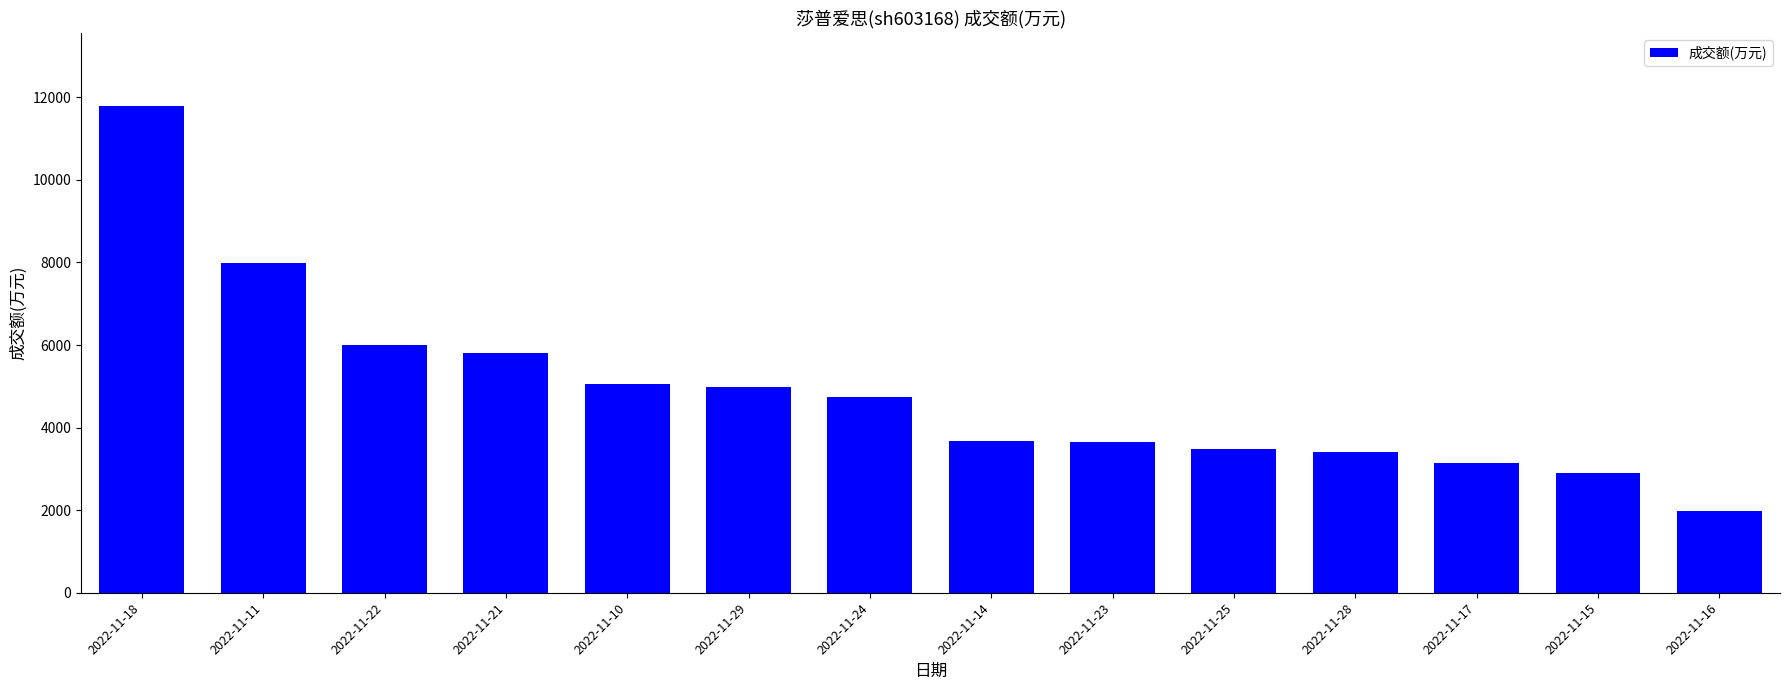

Which category has the highest value across all series?

2022-11-18